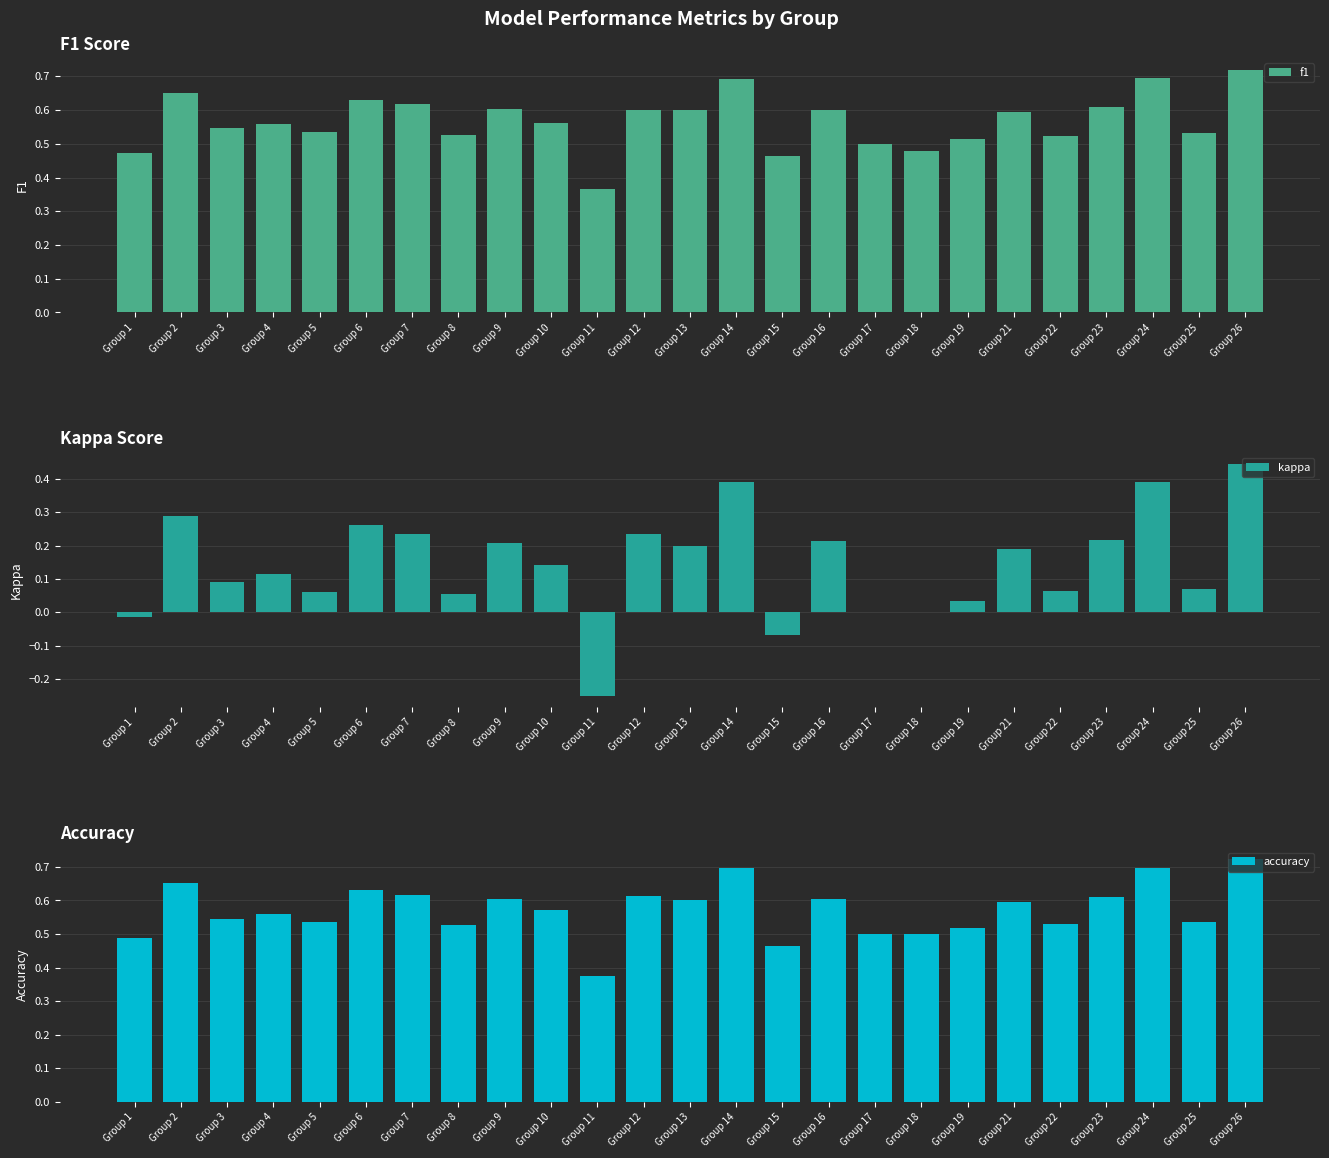

Which series has the largest total across all categories?

accuracy